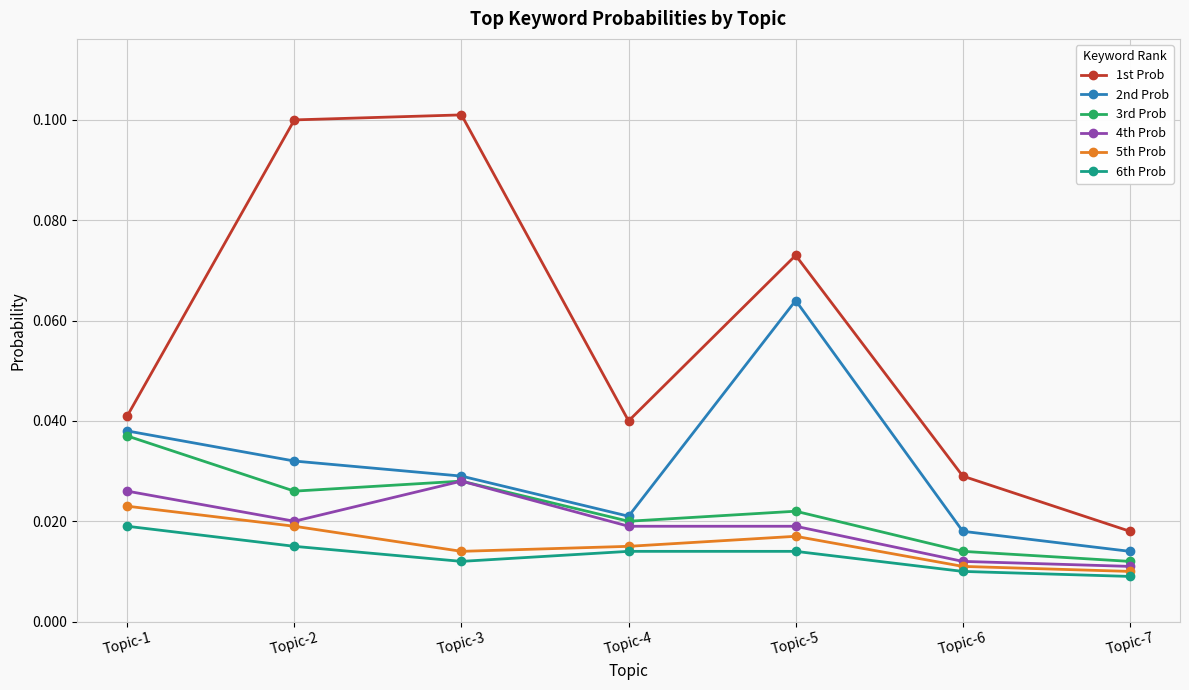

Where is the first local maximum for 4th Prob?

Topic-3